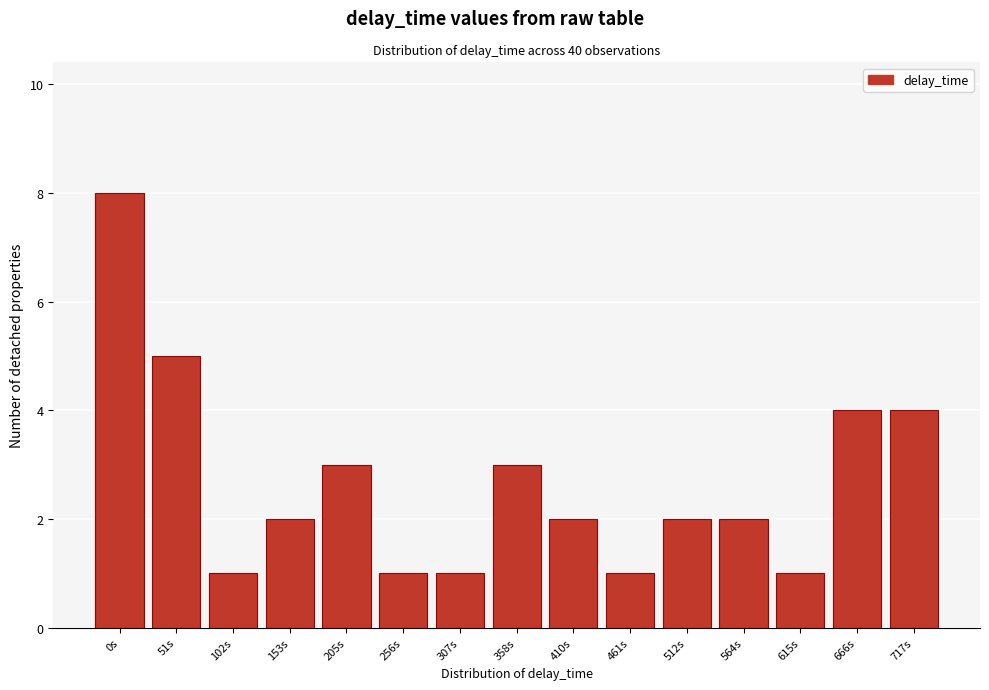

Reading right to left, transcribe all the data shown in this chart.

717s=4	666s=4	615s=1	564s=2	512s=2	461s=1	410s=2	358s=3	307s=1	256s=1	205s=3	153s=2	102s=1	51s=5	0s=8